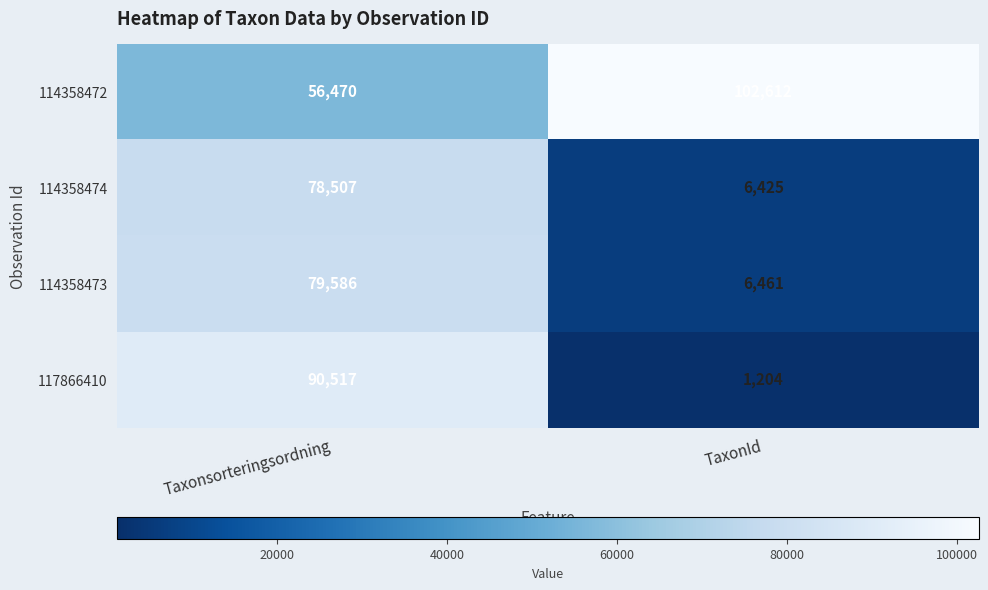

Reading right to left, list all the values displayed in this chart.

114358472: TaxonId=102612	Taxonsorteringsordning=56470
114358474: TaxonId=6425	Taxonsorteringsordning=78507
114358473: TaxonId=6461	Taxonsorteringsordning=79586
117866410: TaxonId=1204	Taxonsorteringsordning=90517